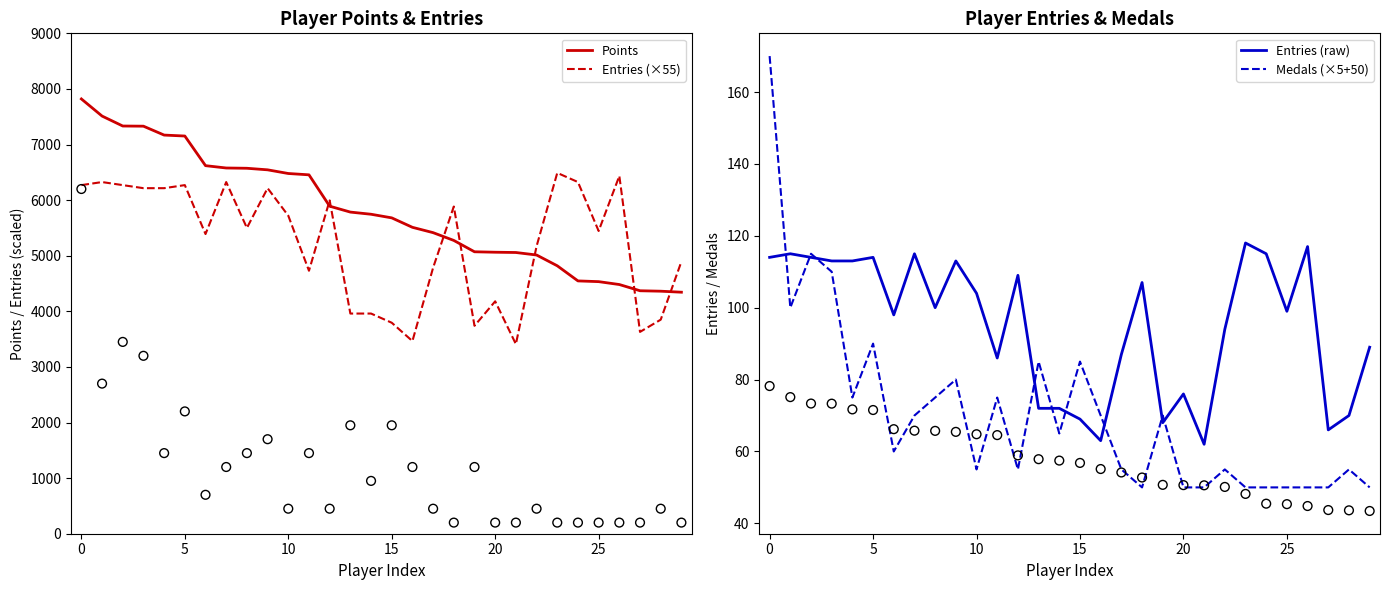

What are all the series names shown in the legend?

Points, Entries (×55), Entries (raw), Medals (×5+50)